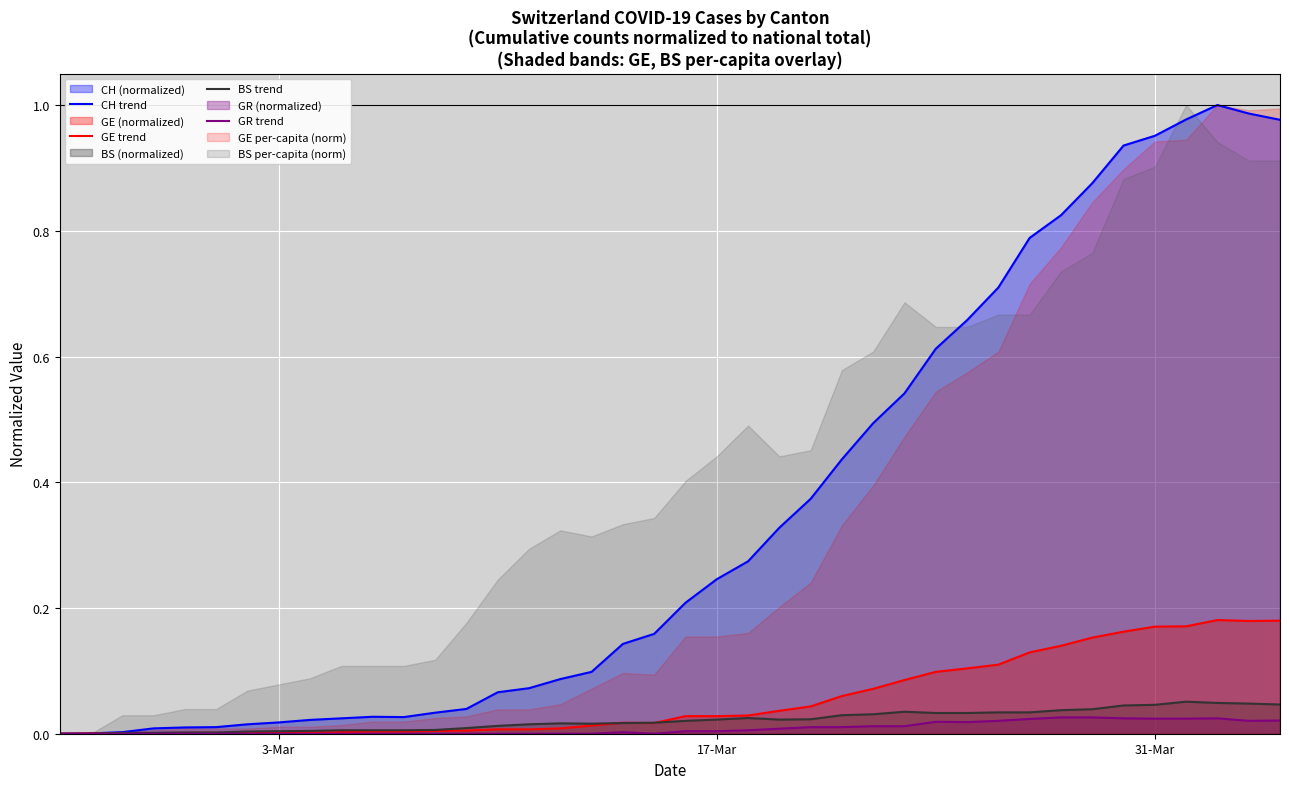

The BS trend series shows 0.0 at 3-Mar. True or false?

True